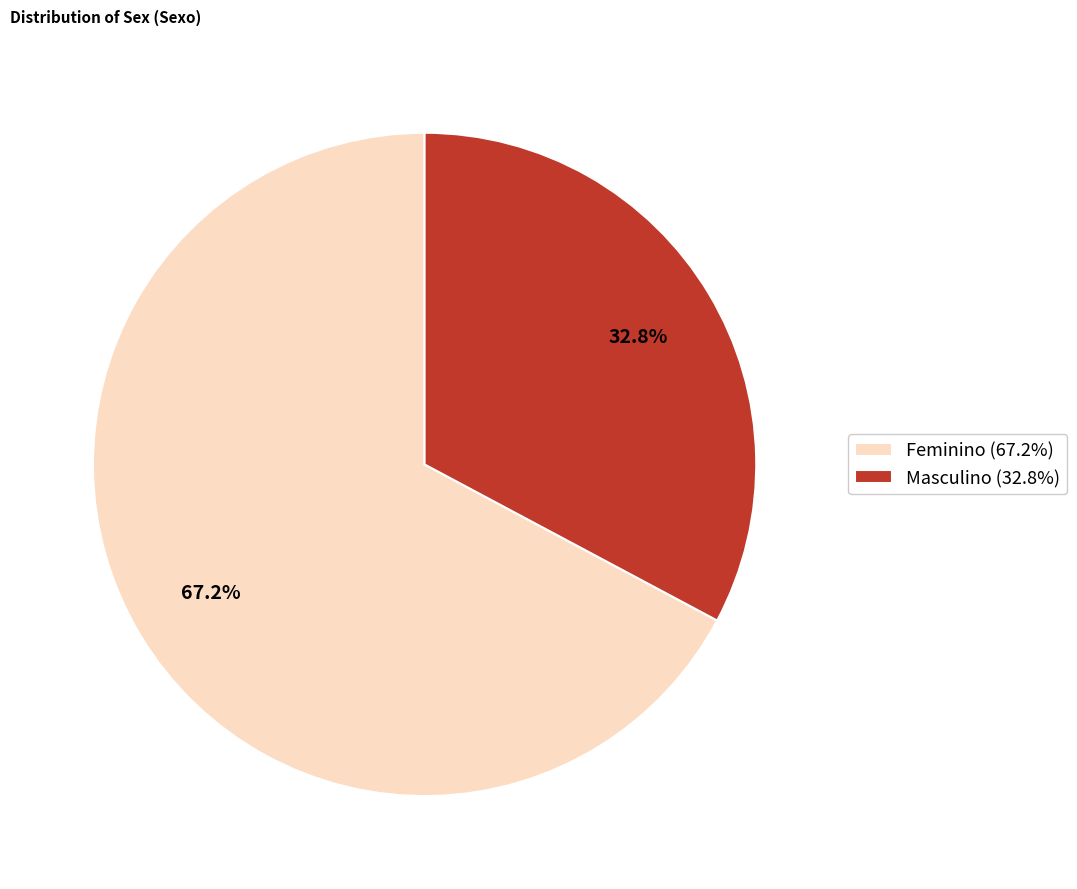

To the nearest percent, what is the difference between the largest and smallest slice percentages?

34%